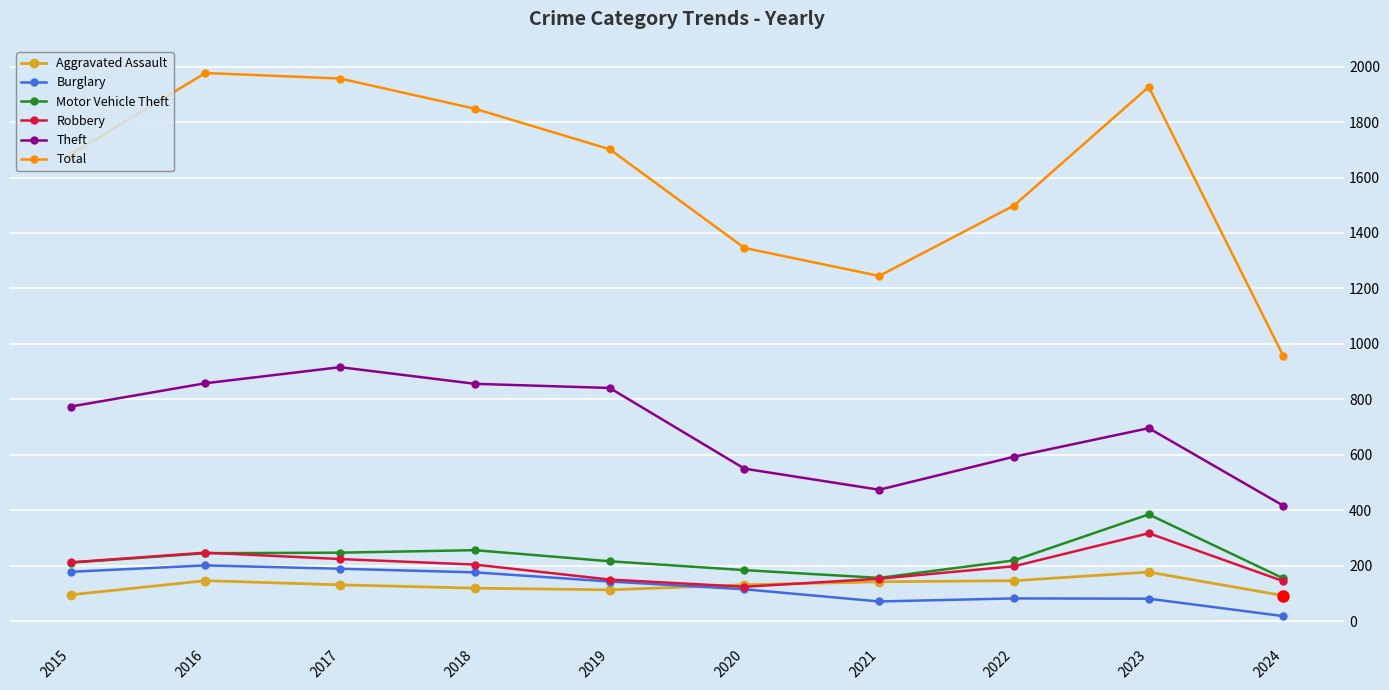

True or false: Motor Vehicle Theft and Theft intersect in this chart.

False